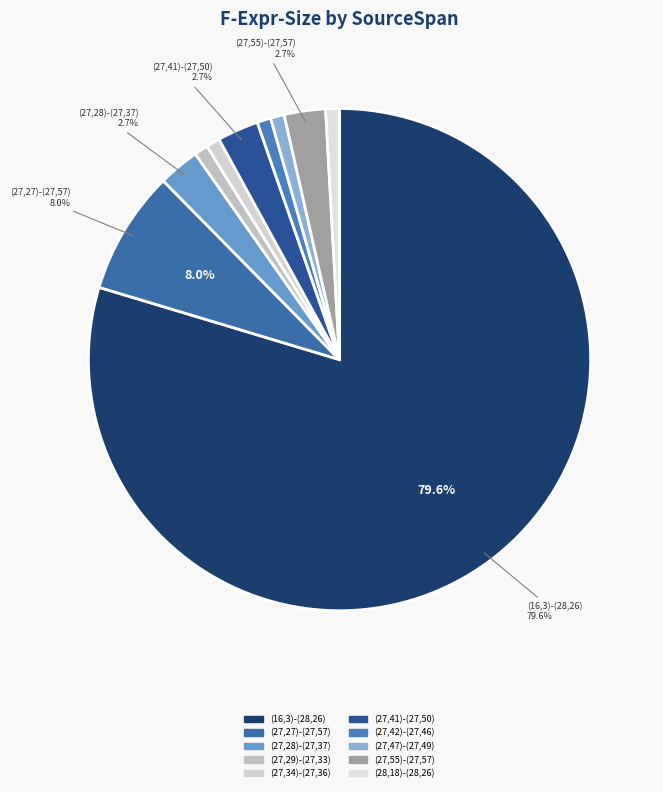

Which slice is the largest?

(16,3)-(28,26)